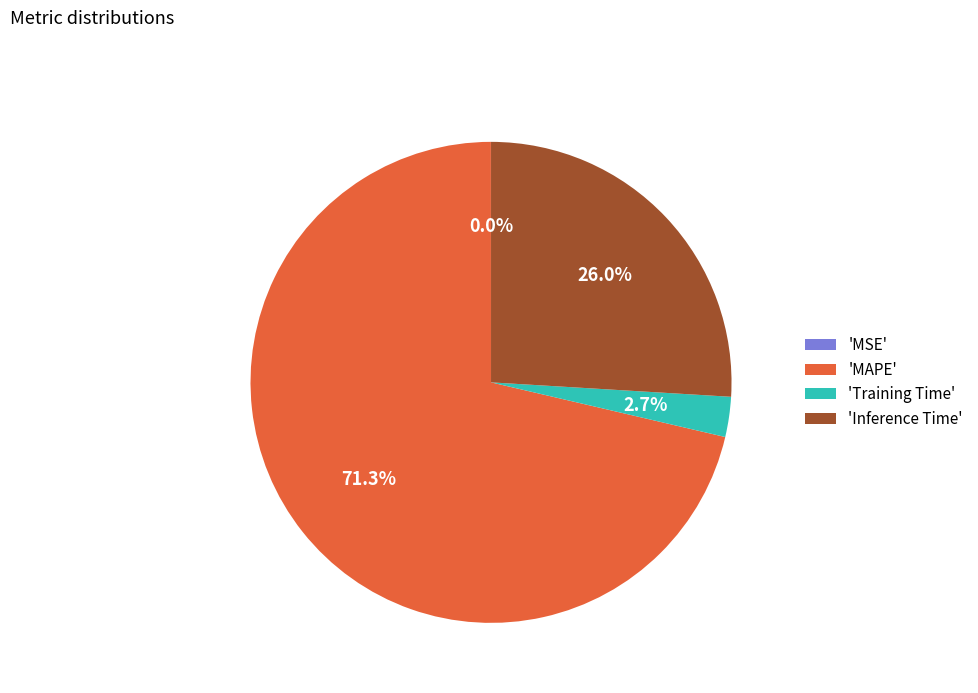

What is the largest slice in the pie chart?

'MAPE'